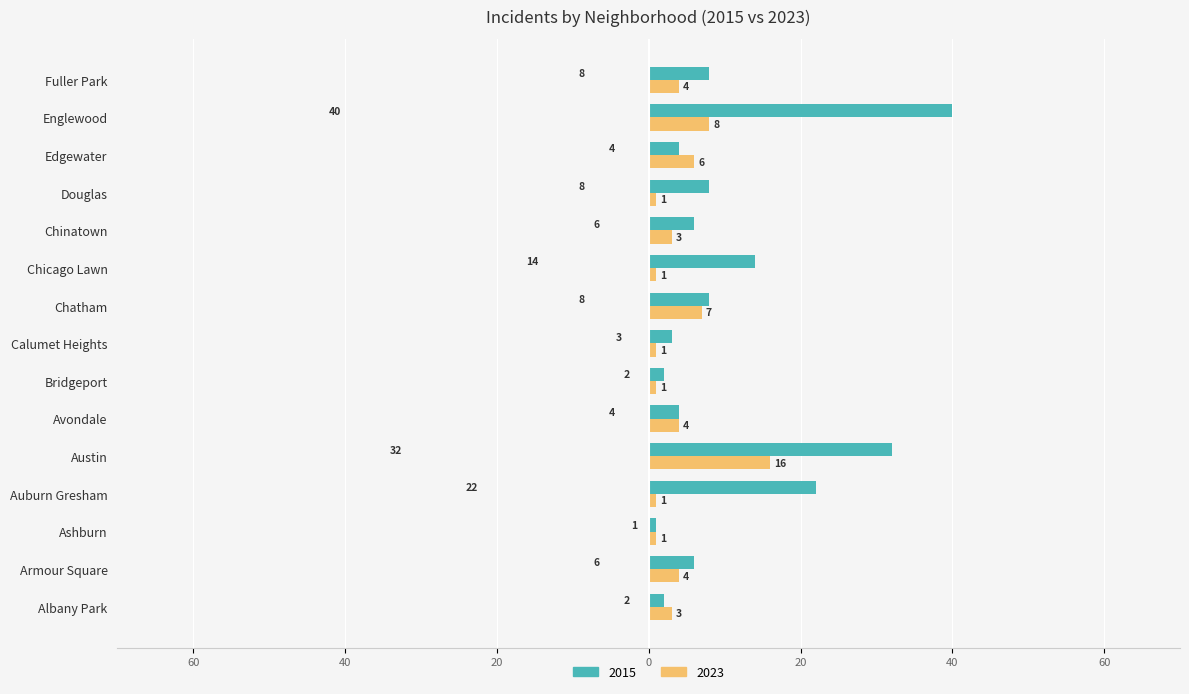

What is the difference between the maximum and minimum values in the 2015 series?

39